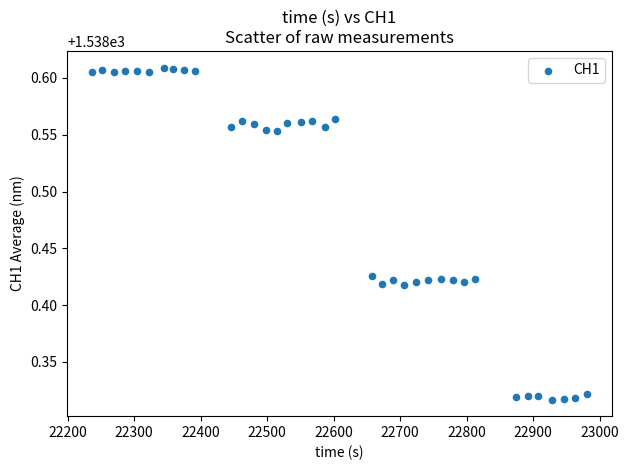

What is the range of Y values (max minus min)?

0.3